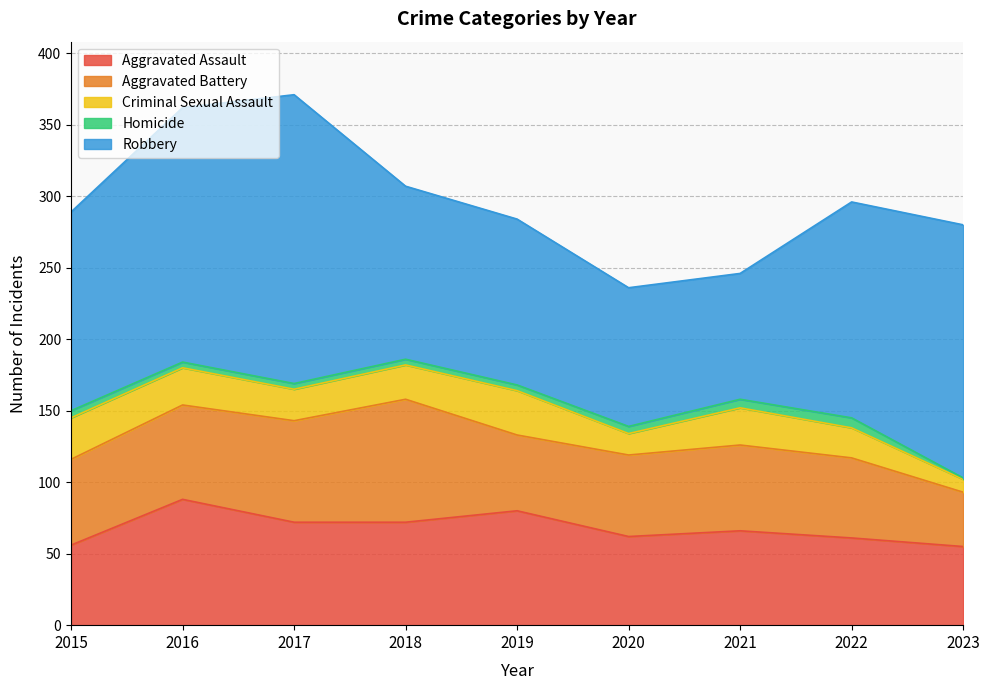

The Aggravated Battery series shows 56 at 2022. True or false?

True